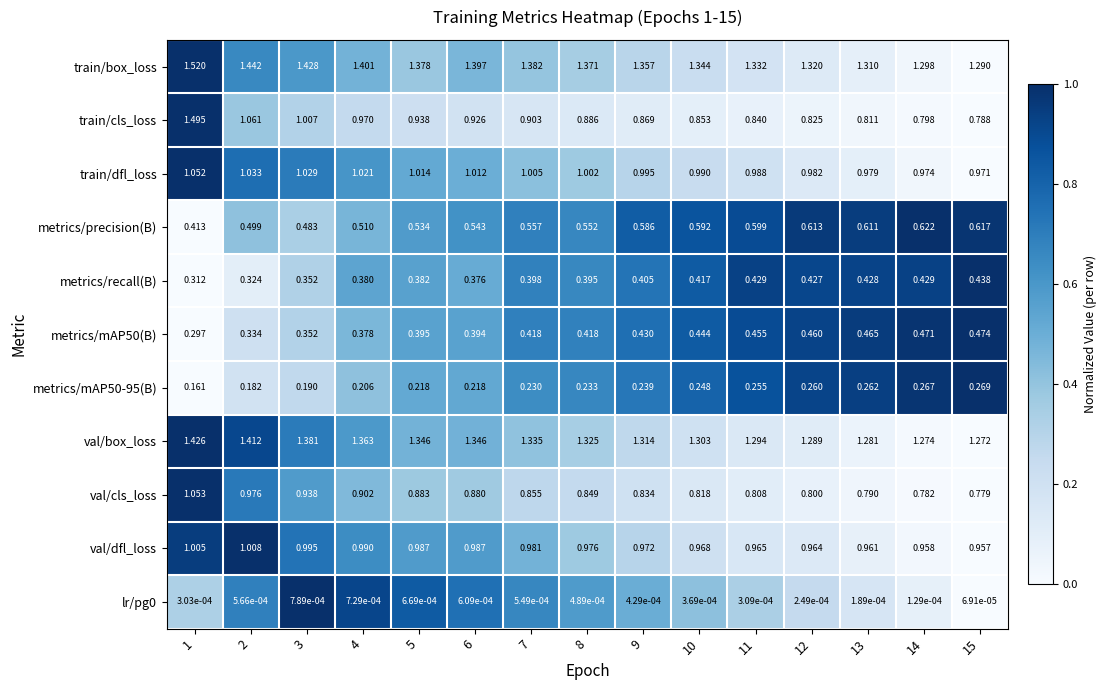

Between 11 and 14, which series saw the biggest shift?

train/cls_loss